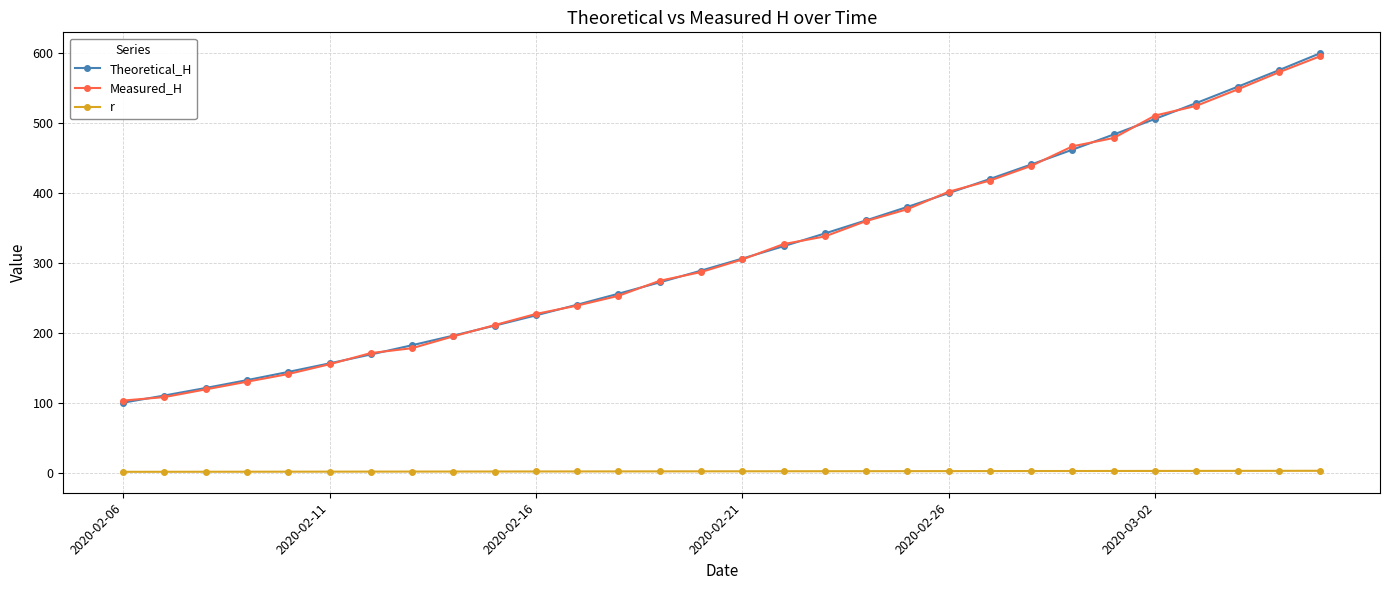

What is the value of the Measured_H point at the 16th from the left?

305.0